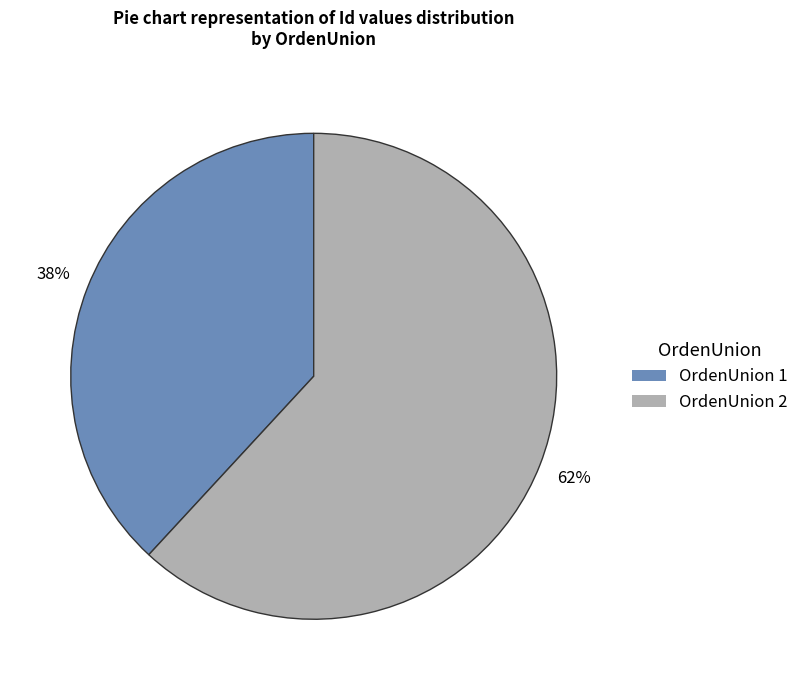

To the nearest percent, what is the difference between the largest and smallest slice percentages?

24%